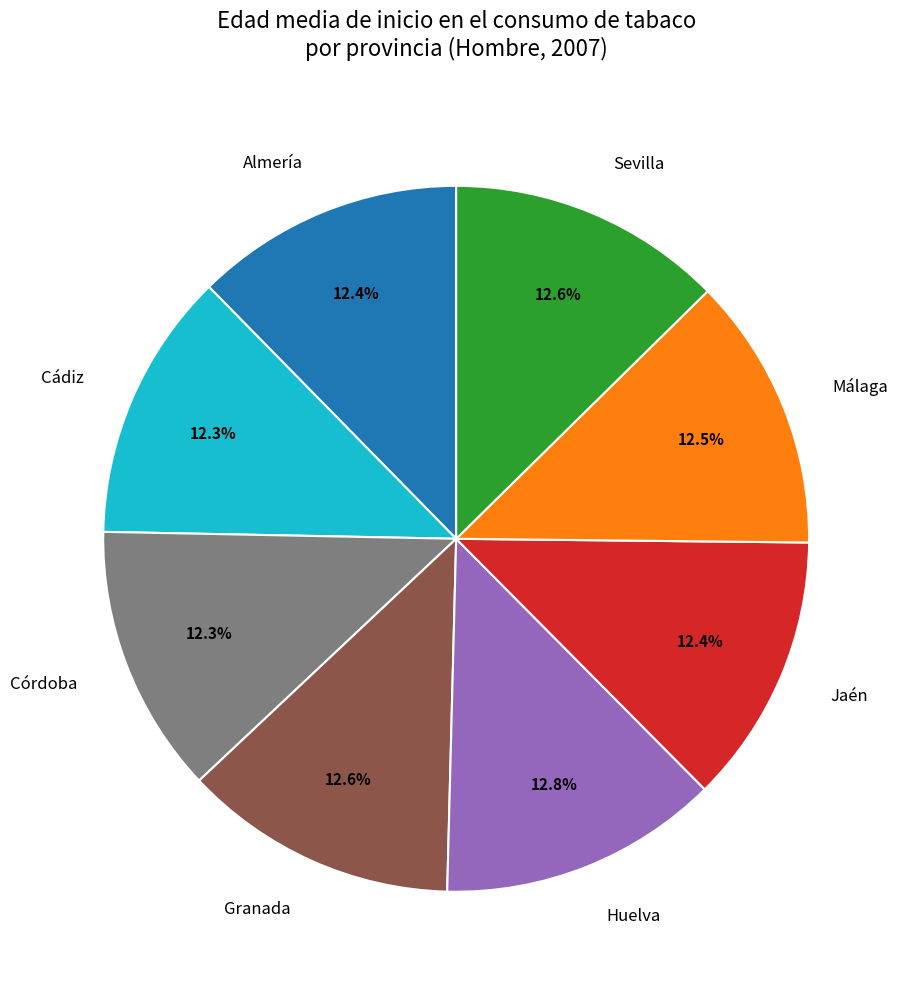

To the nearest percent, what is the combined percentage of Málaga and Cádiz?

25%